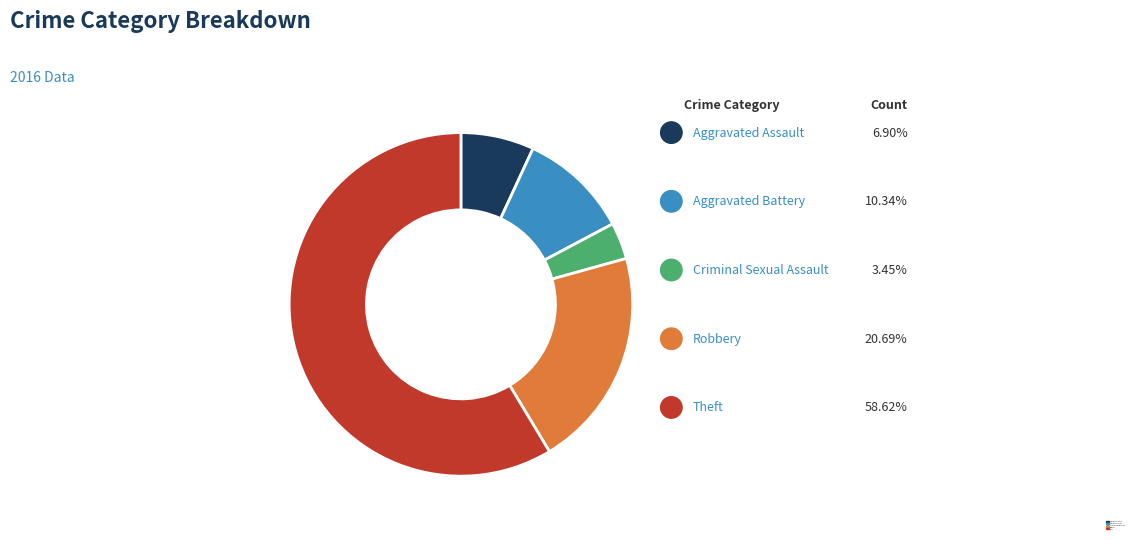

Between Theft and Robbery, which is larger?

Theft